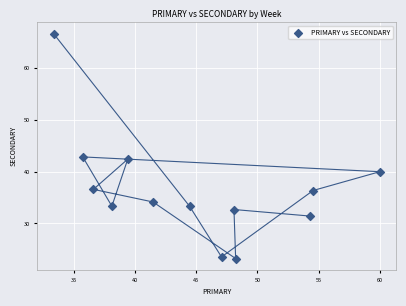

What is the range of X values (max minus min)?

26.7